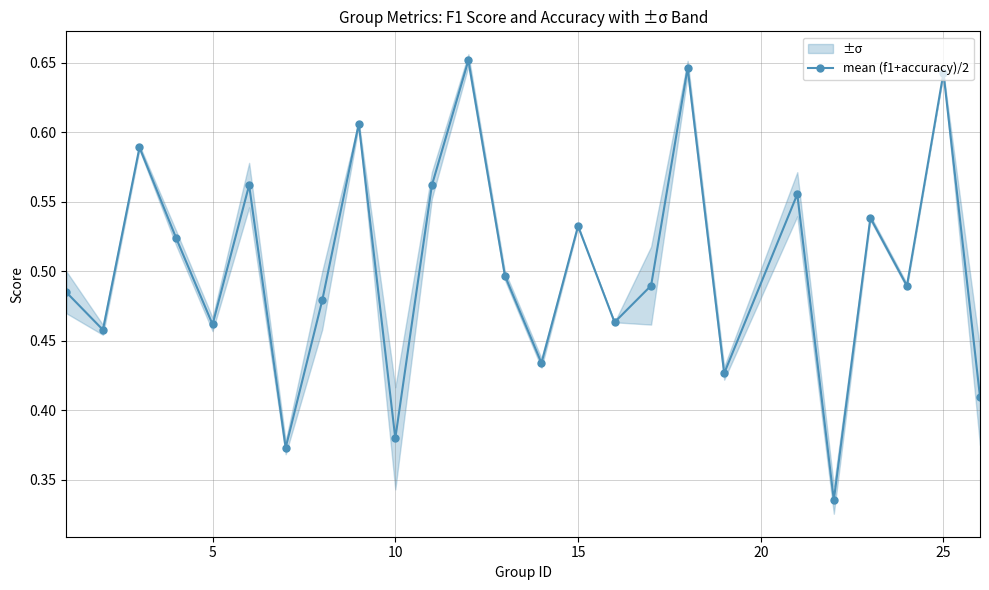

Count the mean (f1+accuracy)/2 values in the range 0 to 1.

25